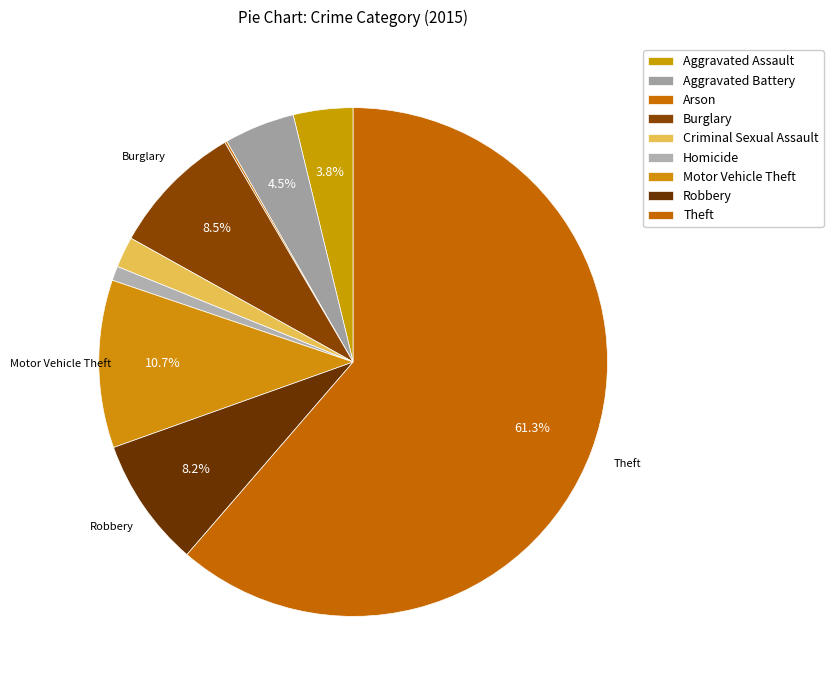

What is the largest slice in the pie chart?

Theft